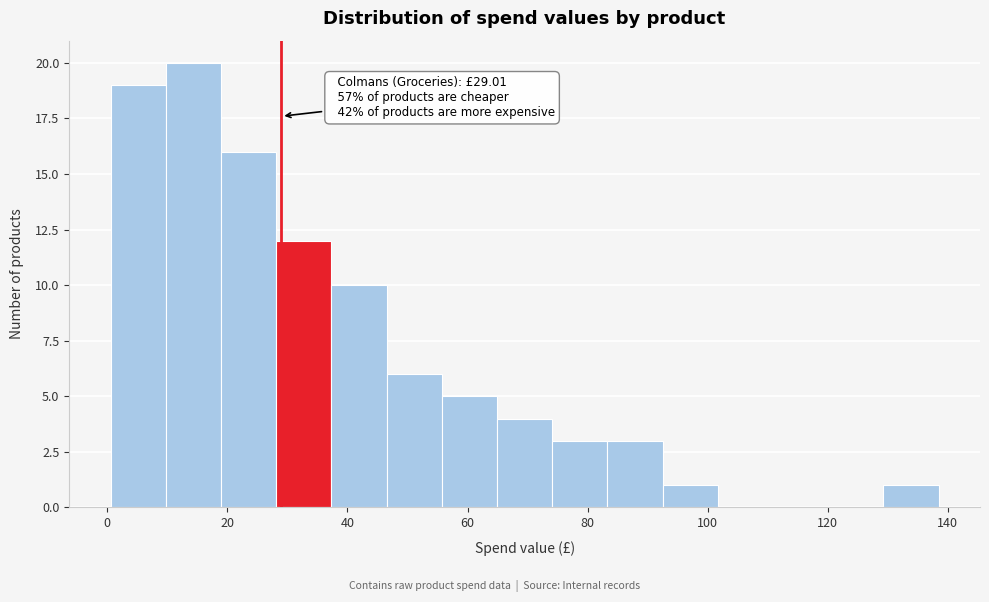

Over which range of the x-axis is the bar tallest?

10 to 18